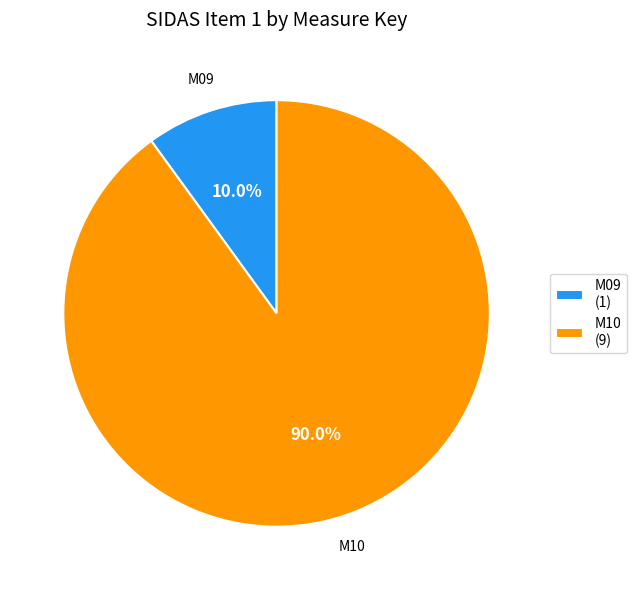

Is there a majority slice in this chart?

Yes